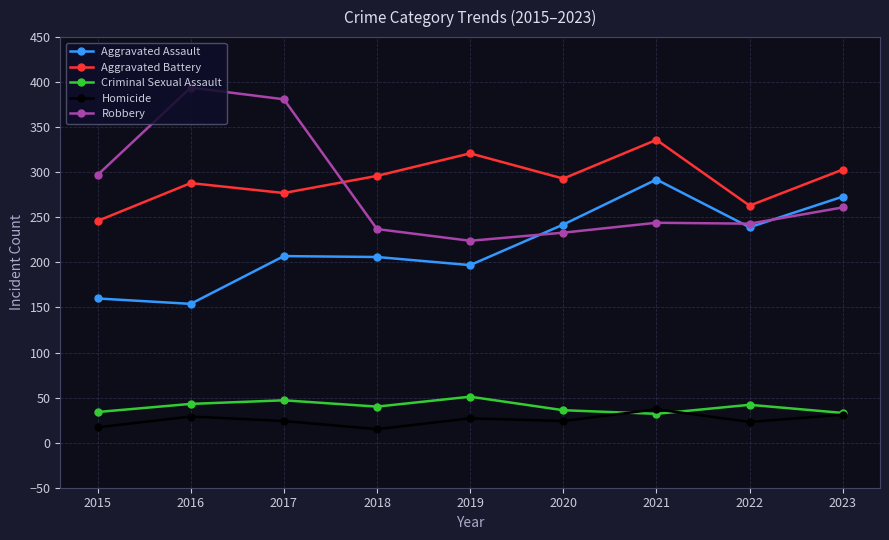

How many data points does each series have?

9